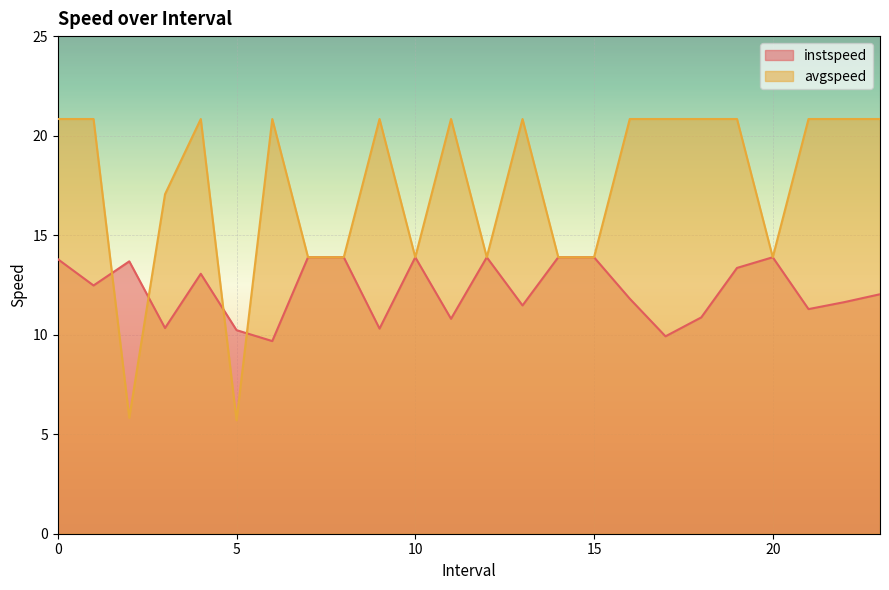

What is the label of the 11th point from the left?

10.0